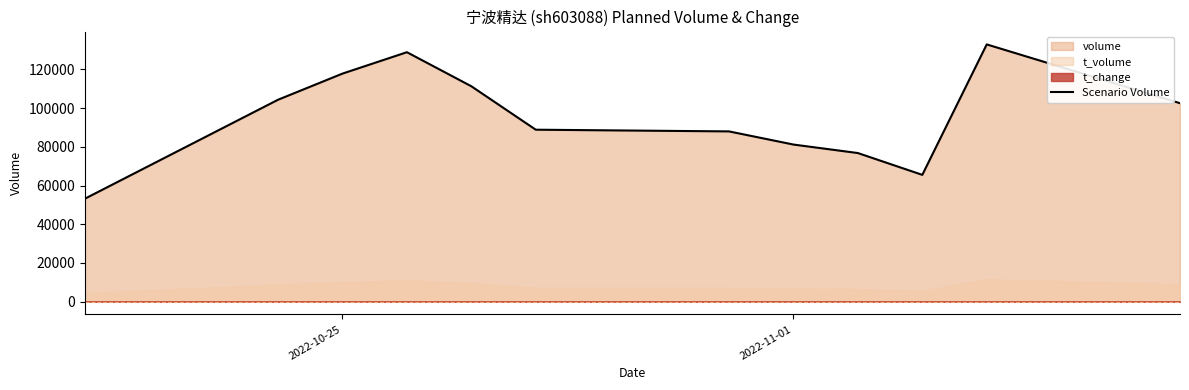

True or false: there are more than 0 points higher than both neighbors.

True